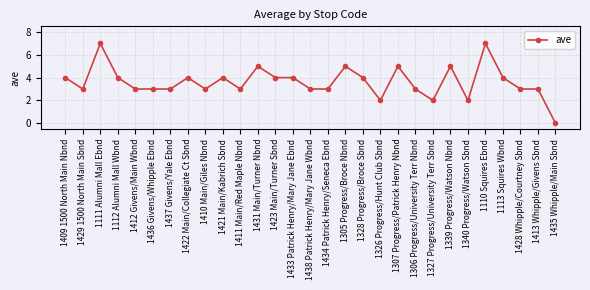

What is the value of the 14th point from the left?

4